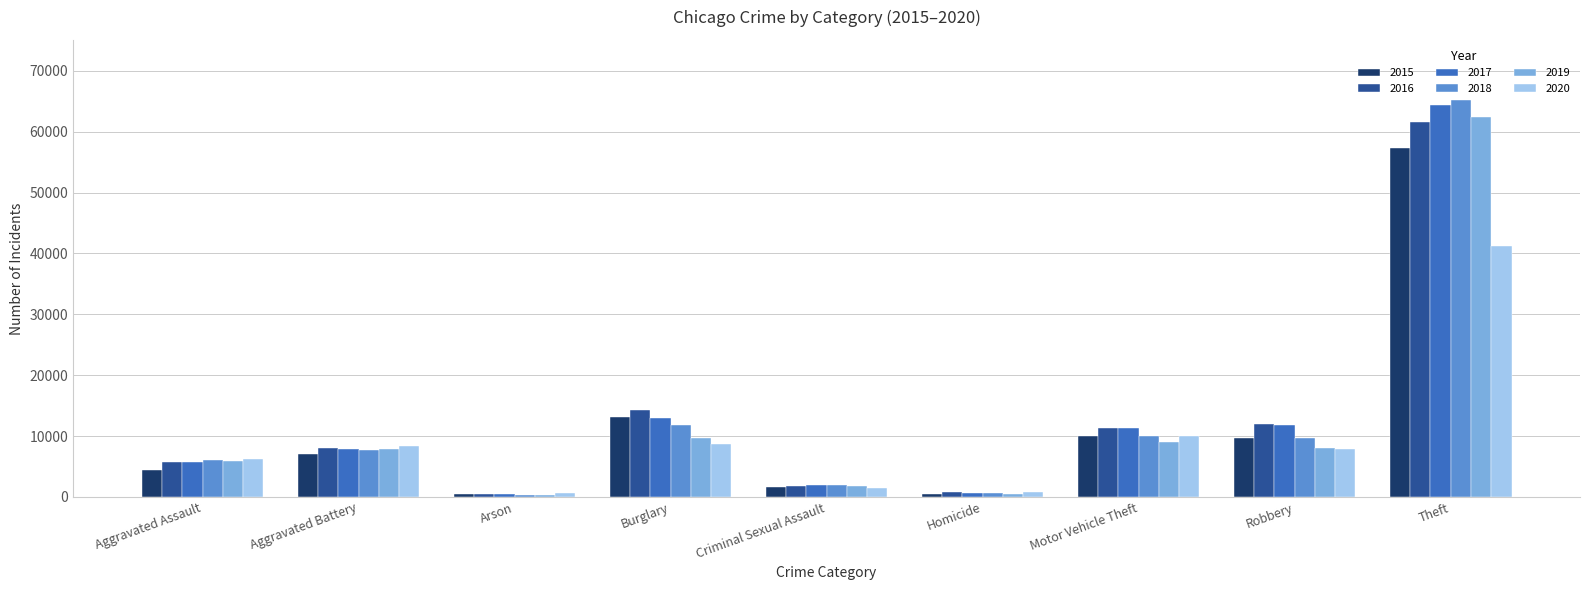

How many categories are shown in the chart?

9